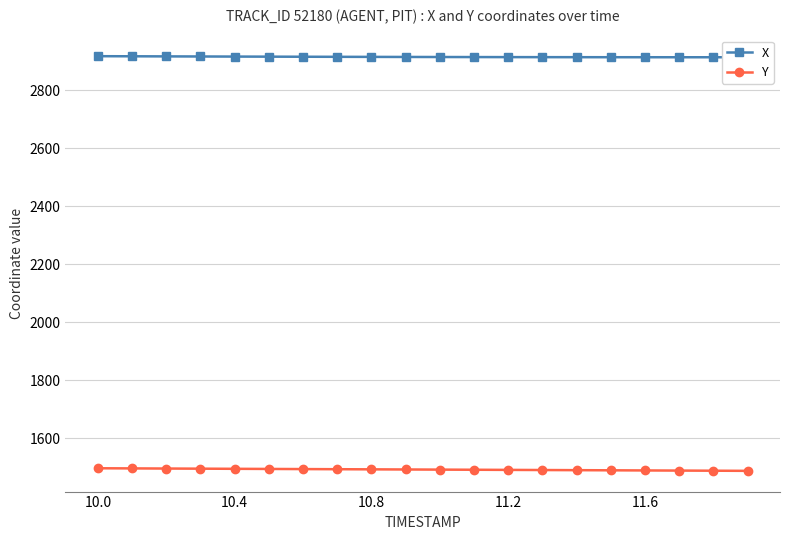

What position from the left is 10.0?

1